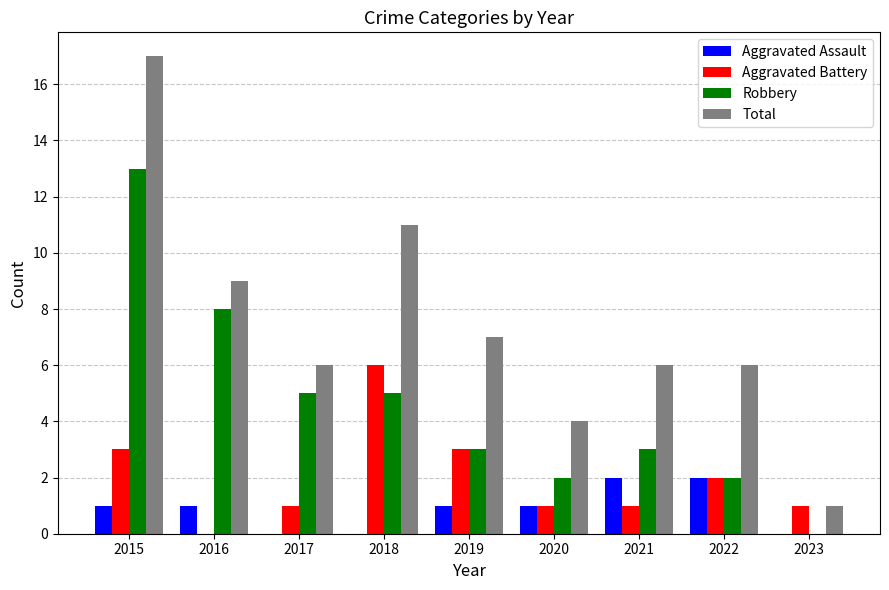

Is the value of Robbery at 2021 greater than the value of Total at 2018?

No